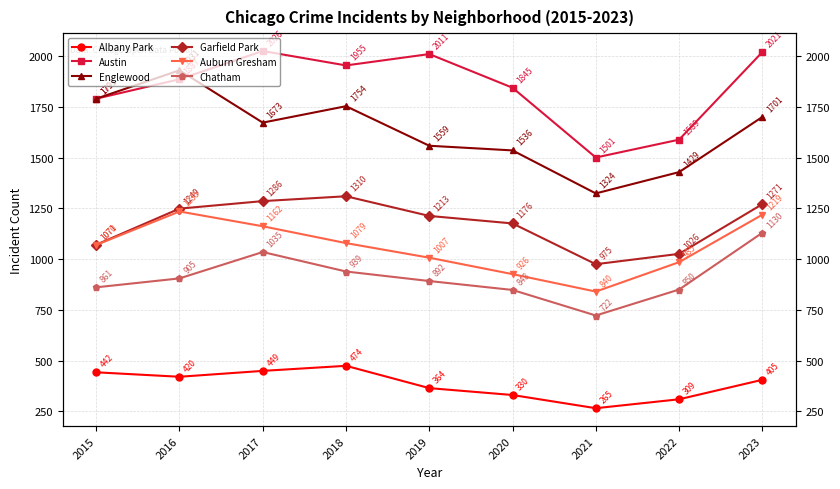

Reading left to right, transcribe all the data shown in this chart.

Albany Park: 2015=442	2016=420	2017=449	2018=474	2019=364	2020=330	2021=265	2022=309	2023=405
Austin: 2015=1791	2016=1887	2017=2026	2018=1955	2019=2011	2020=1845	2021=1501	2022=1589	2023=2021
Englewood: 2015=1791	2016=1931	2017=1673	2018=1754	2019=1559	2020=1536	2021=1324	2022=1429	2023=1701
Garfield Park: 2015=1071	2016=1249	2017=1286	2018=1310	2019=1213	2020=1176	2021=975	2022=1026	2023=1271
Auburn Gresham: 2015=1070	2016=1235	2017=1162	2018=1079	2019=1007	2020=926	2021=840	2022=985	2023=1219
Chatham: 2015=861	2016=905	2017=1035	2018=939	2019=892	2020=848	2021=722	2022=850	2023=1130